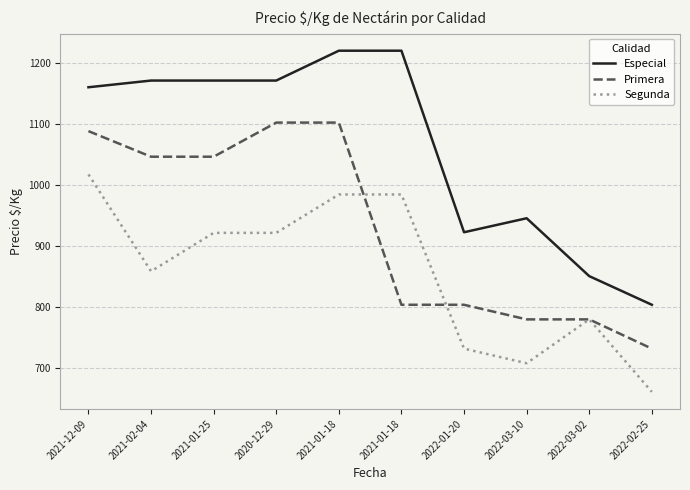

Is it true that Especial equals 1664 at 2021-02-04?

False